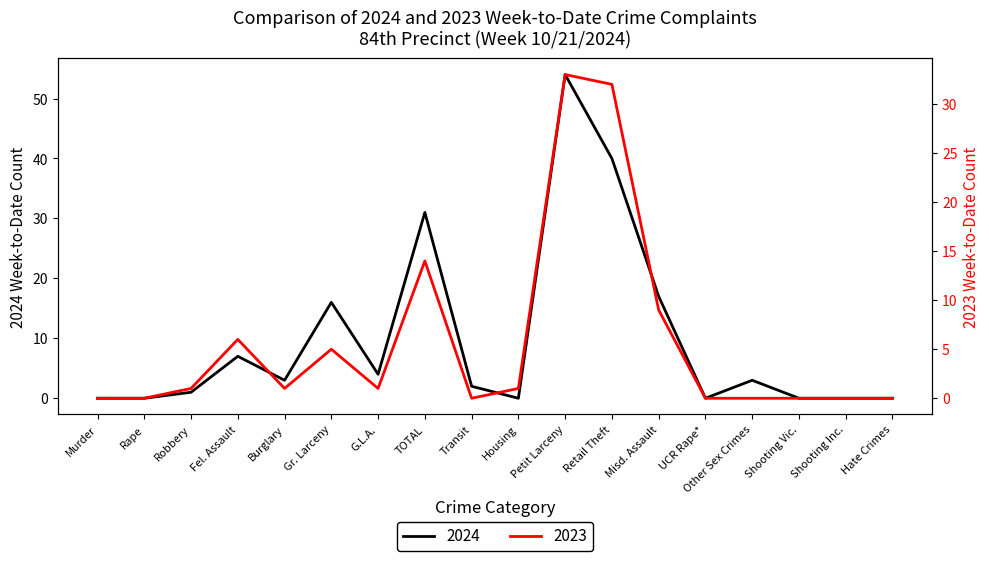

Rank the series at Robbery from highest to lowest value.

2024, 2023